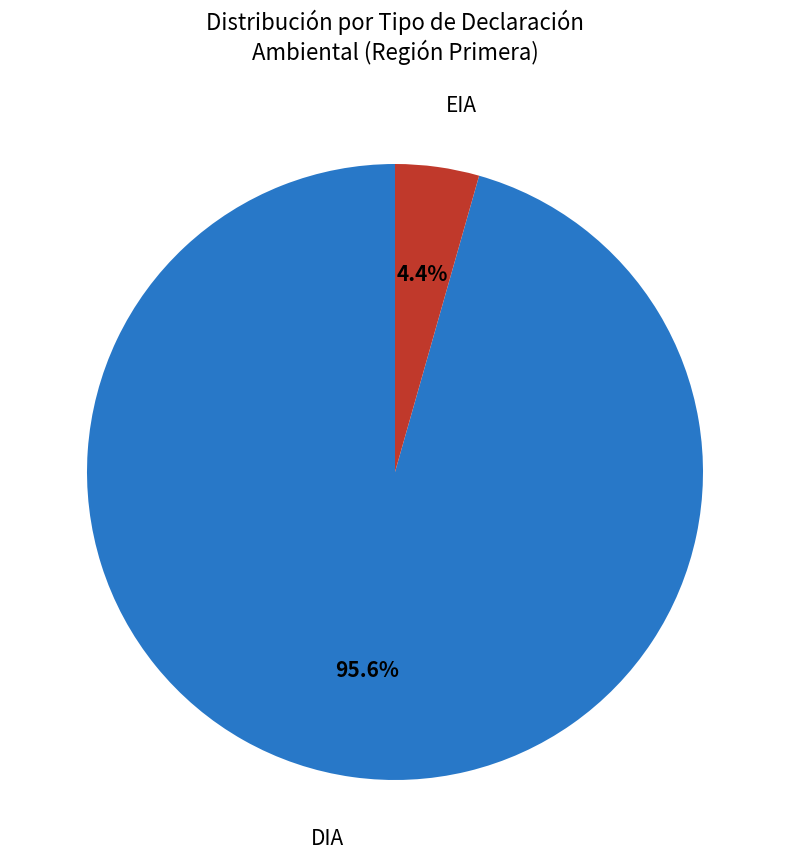

Is there any slice that represents more than half of the pie?

Yes